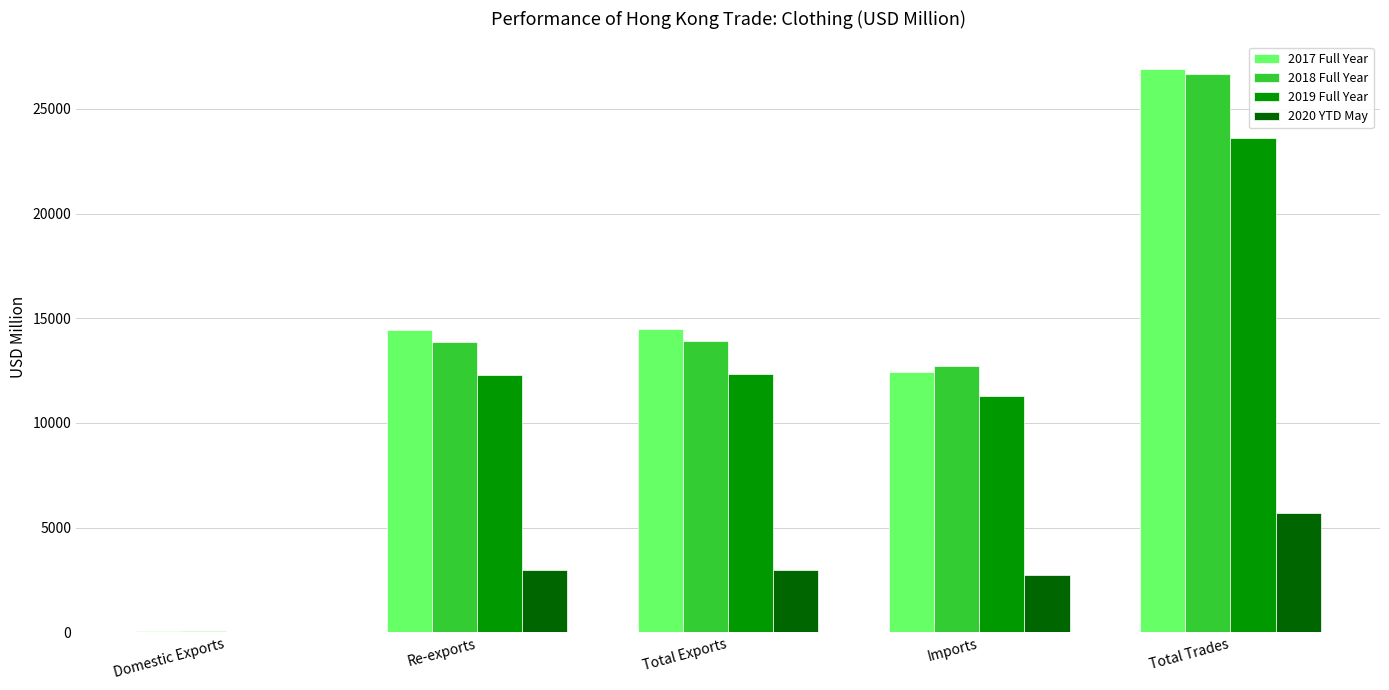

What is the average value of the 2018 Full Year series?

13439.0